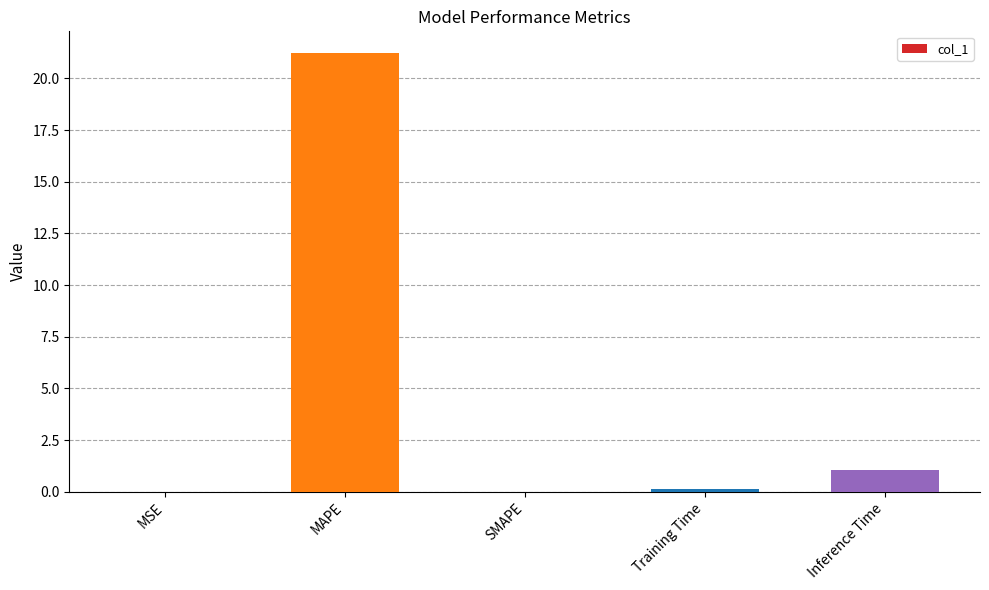

Are the bars horizontal?

No